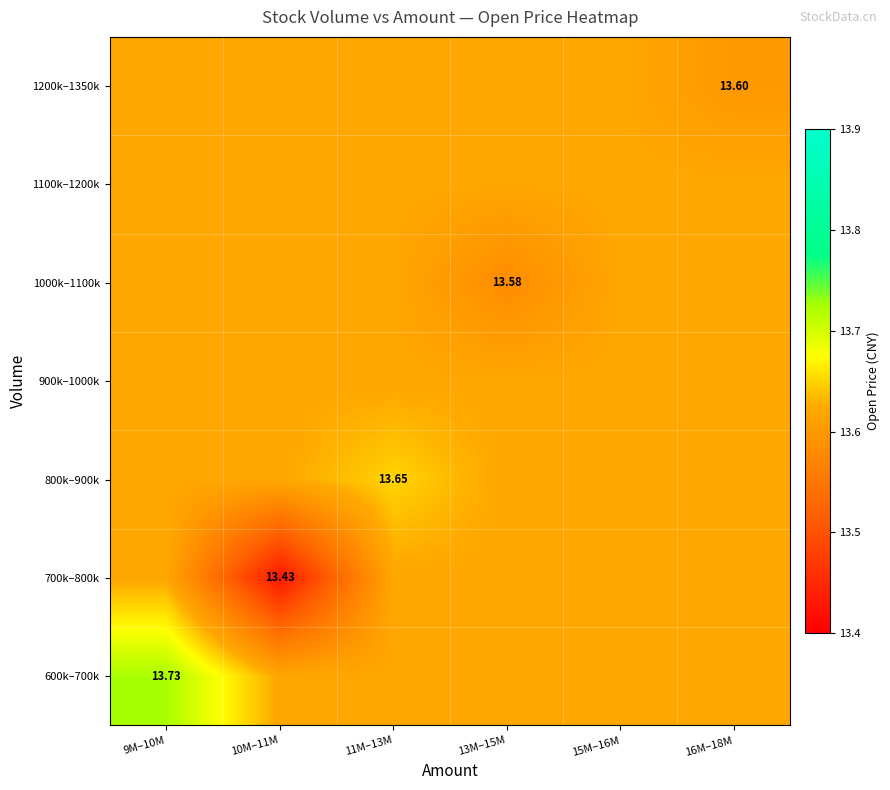

What is the maximum value shown in the chart?

13.7